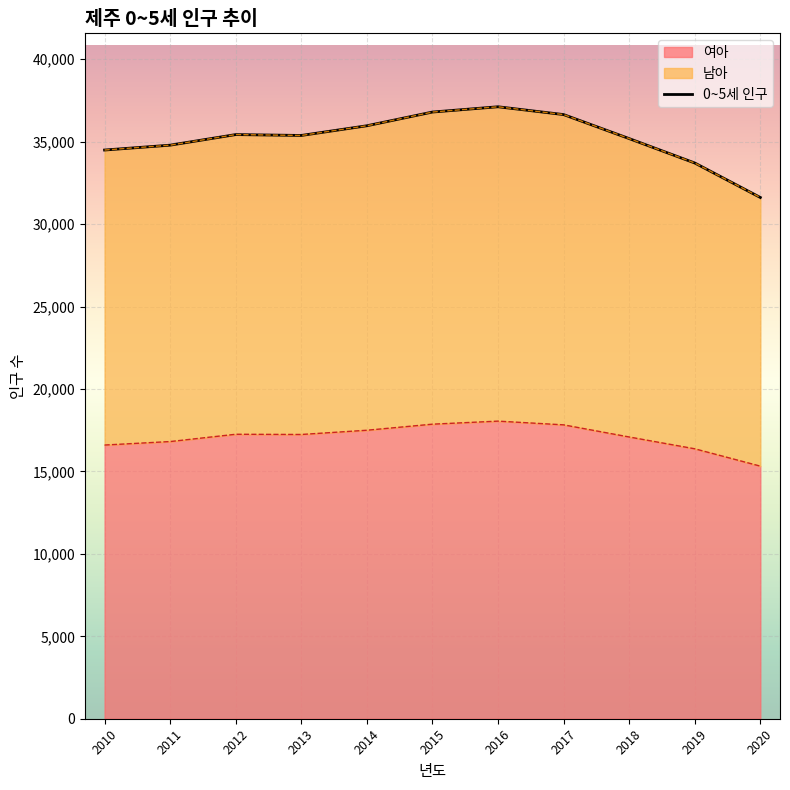

How many points are lower than both their immediate neighbors (excluding endpoints)?

1